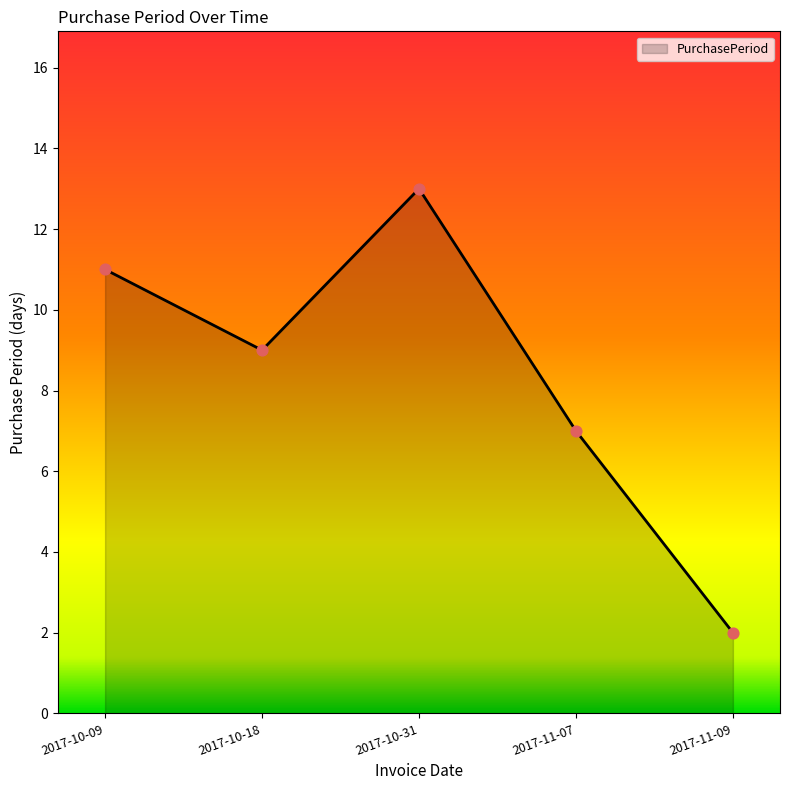

What is the change in value from 2017-10-09 to 2017-11-07?

-4